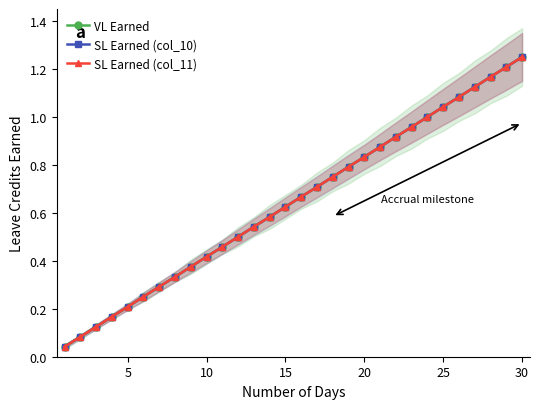

What is the greatest value displayed?

1.2